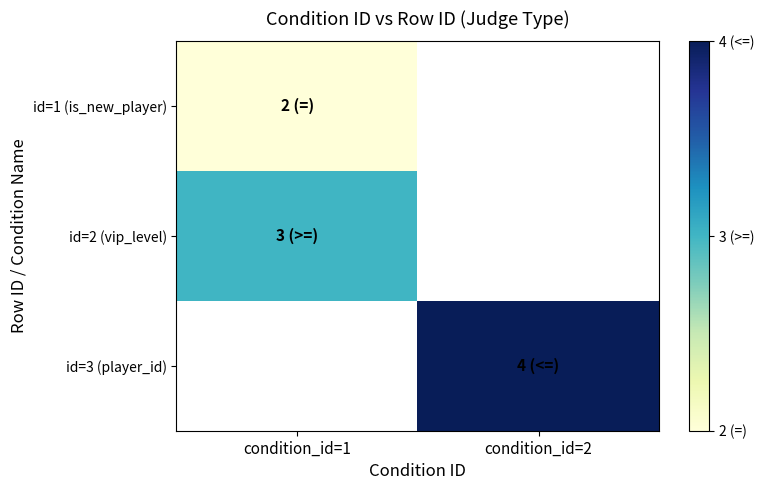

The id=1 (is_new_player) series shows 2.7 at condition_id=1. True or false?

False